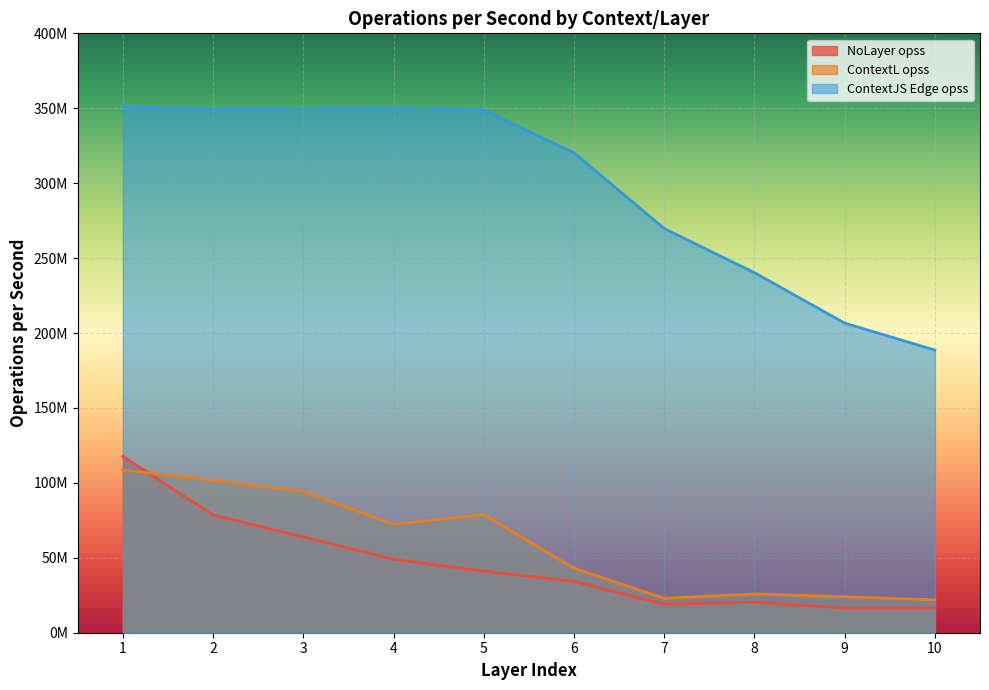

What value does the ContextL opss series have at 1?

108674802.4